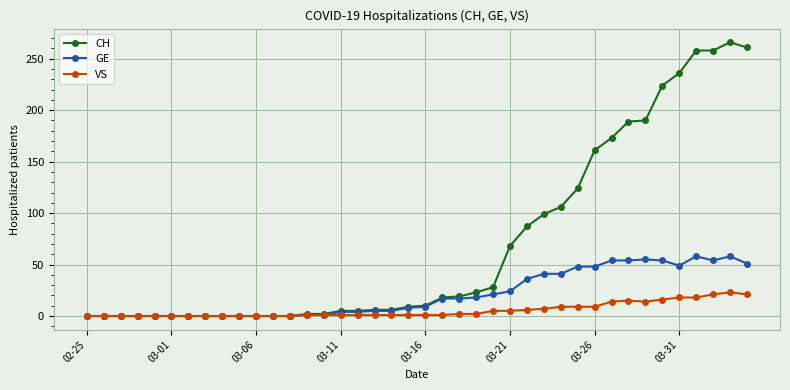

What is the highest value of the VS series?

23